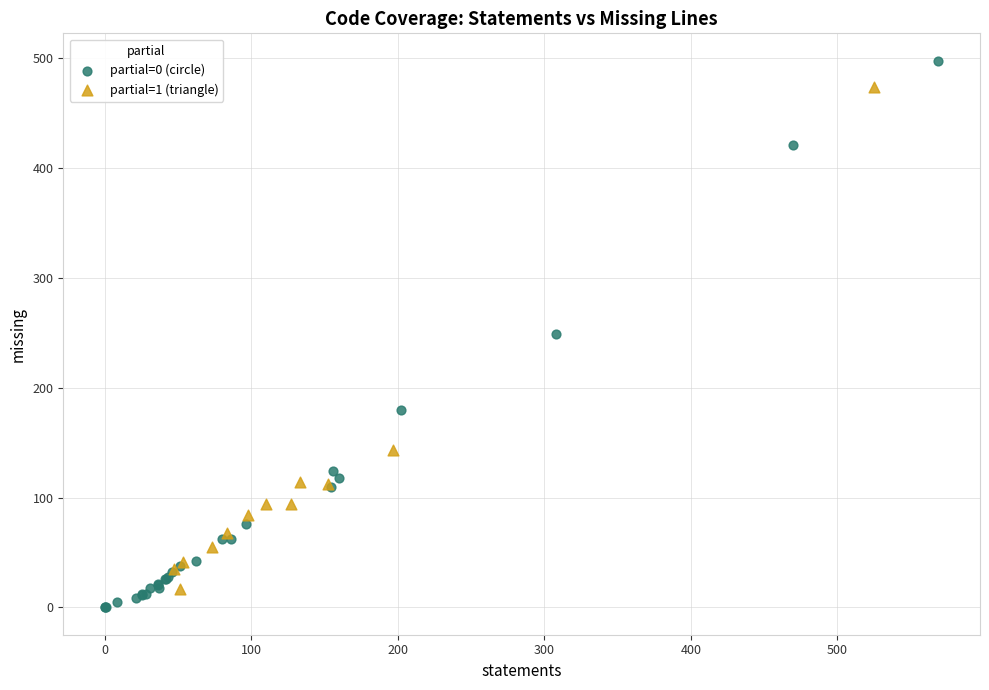

Which series contains the lowest Y value?

partial=0 (circle)